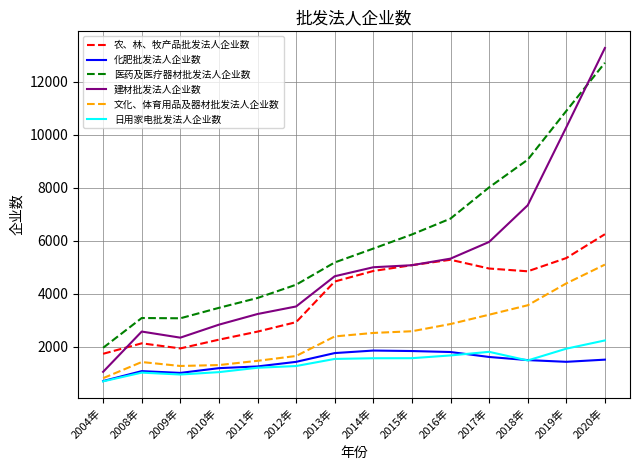

The value of 农、林、牧产品批发法人企业数 at 2014年 is 2682. True or false?

False